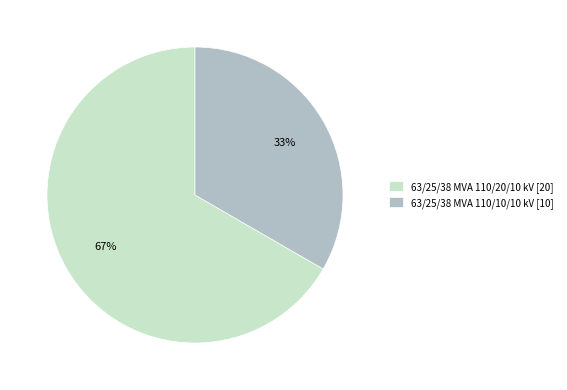

To the nearest percent, what percentage of the pie is 63/25/38 MVA 110/10/10 kV?

33%